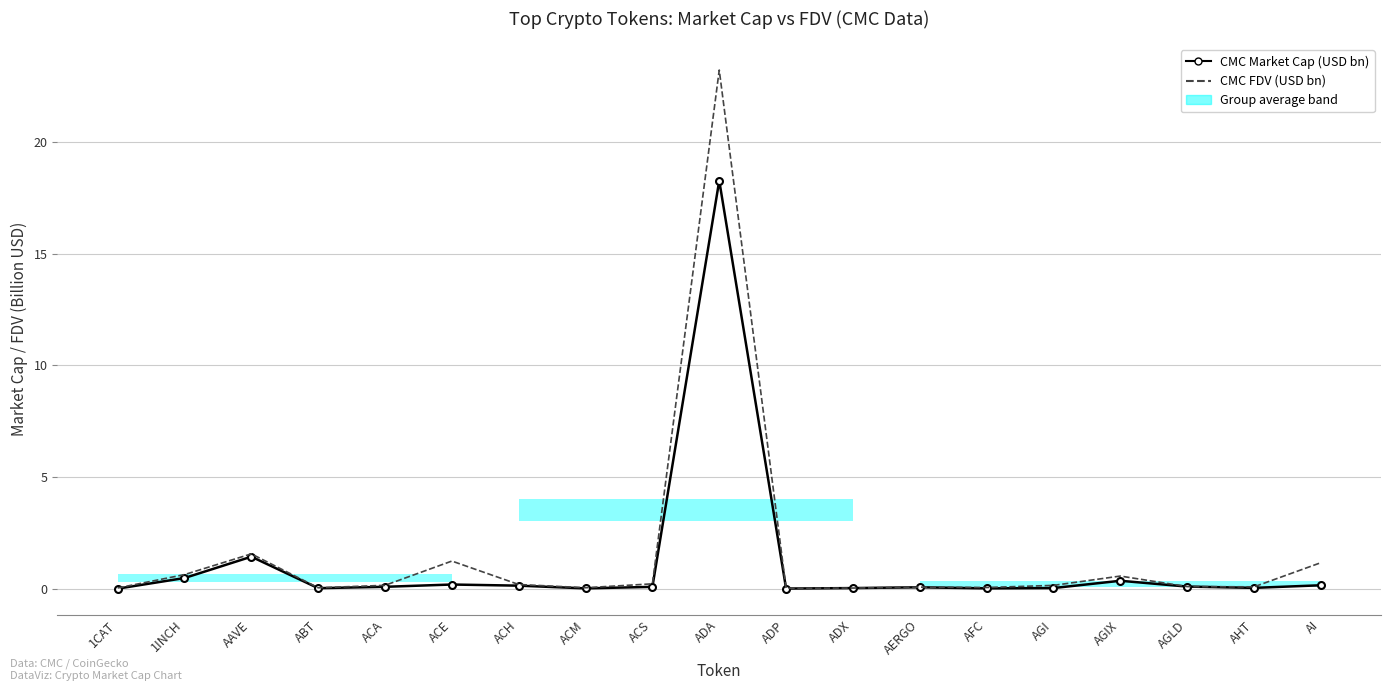

How many series are shown in this chart?

2